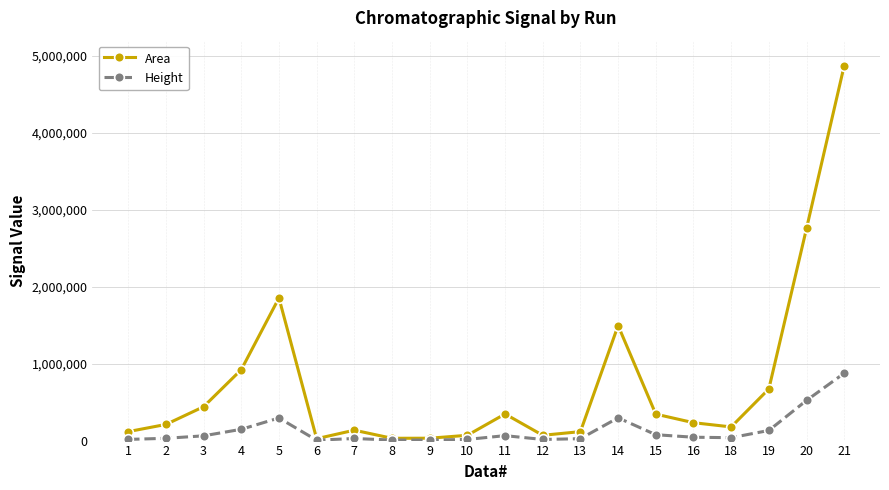

Is this an area chart (filled region under the line)?

No